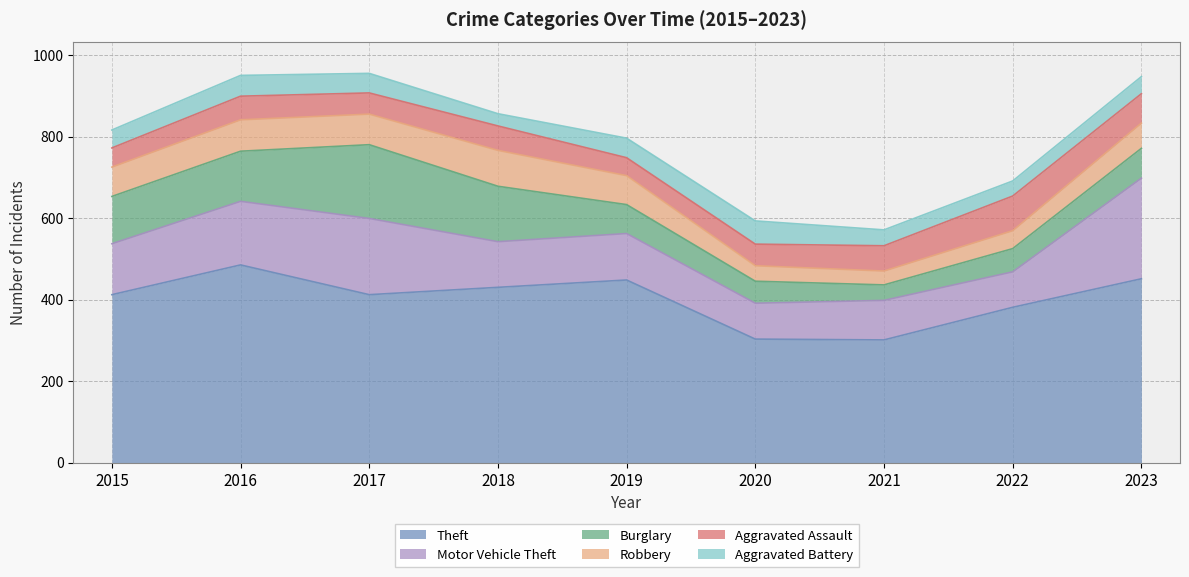

Between 2020 and 2023, which is larger?

2023